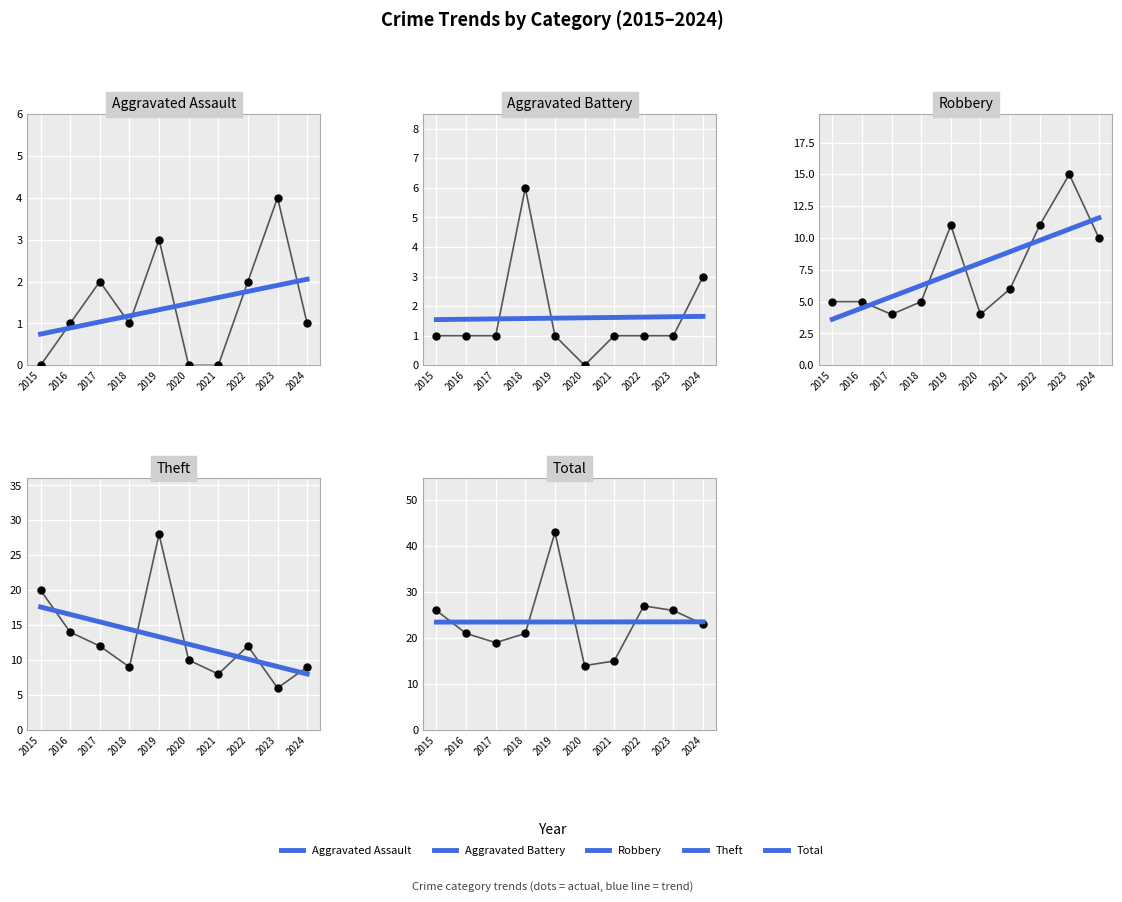

Which series reaches the maximum Y coordinate?

Total